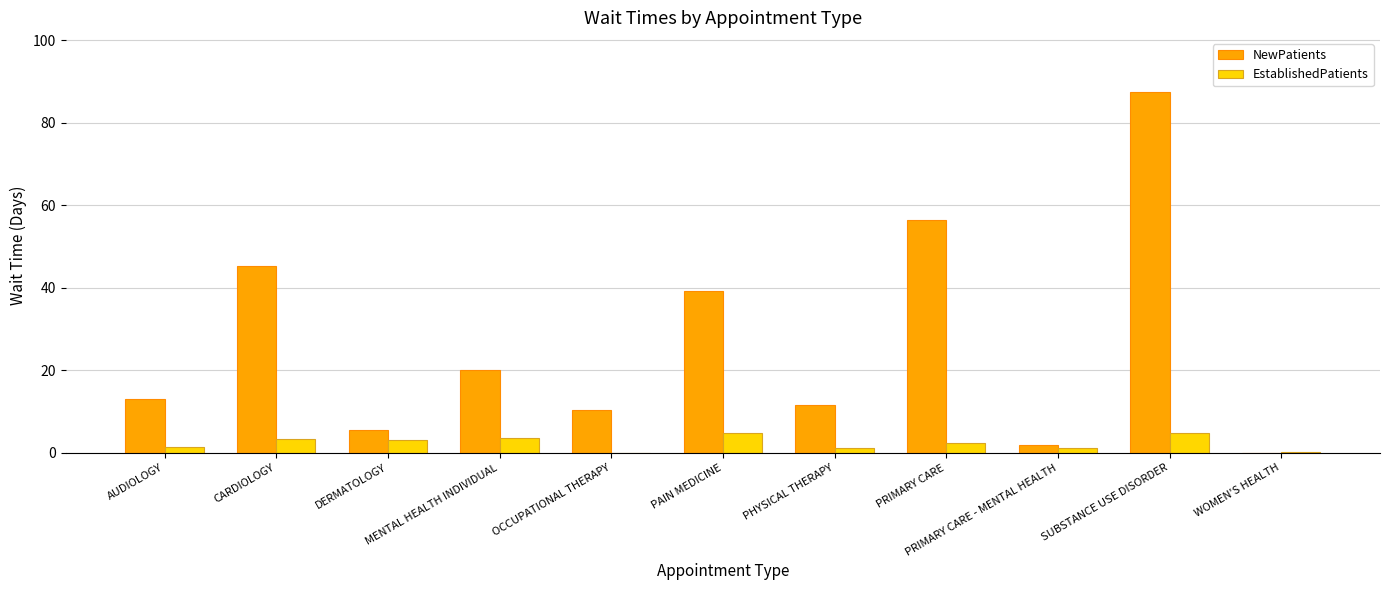

Which series has the largest total across all categories?

NewPatients